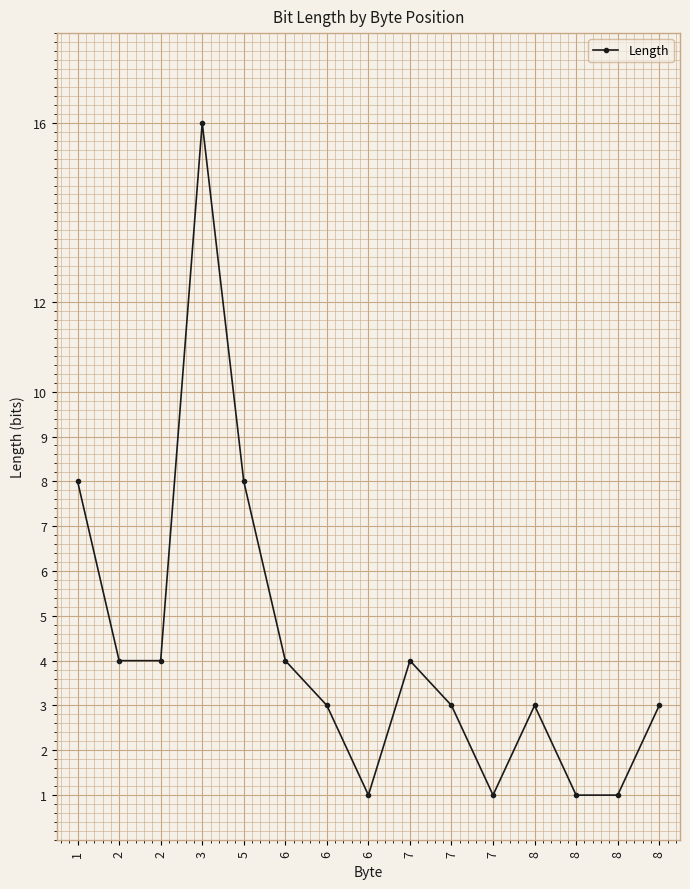

Which has a higher value, 7 or 1?

1